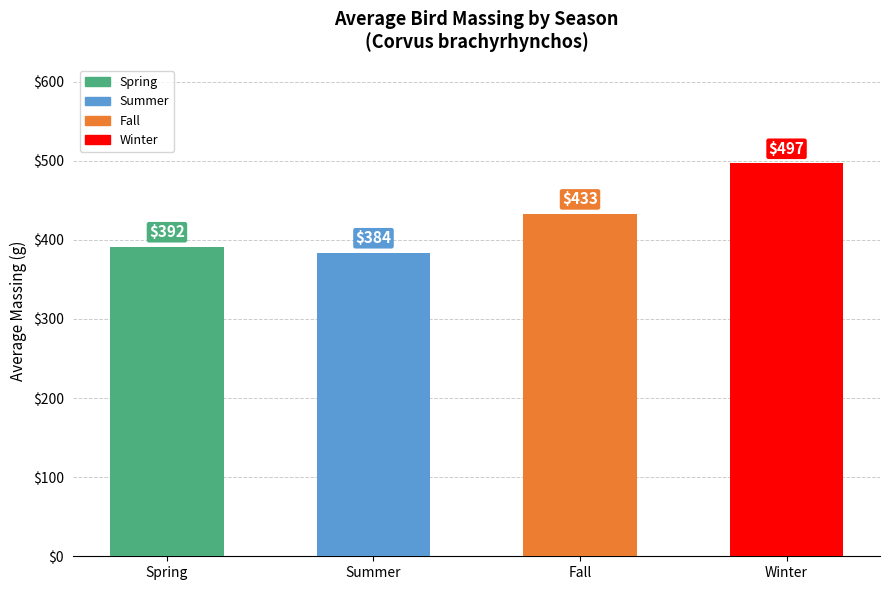

What position from the right is Winter?

1